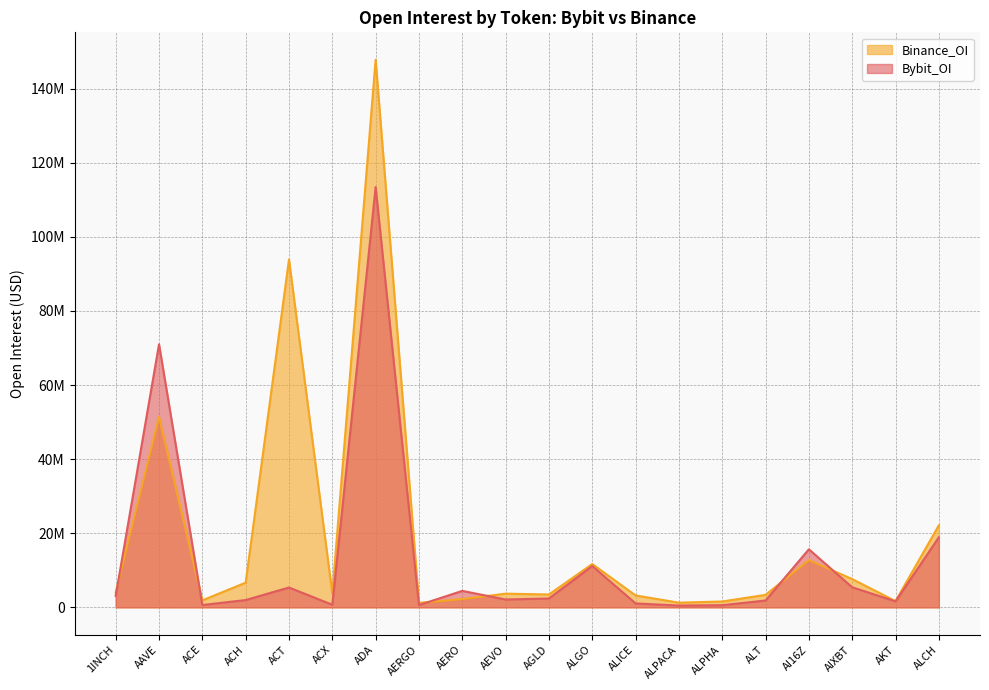

List the series in order of their peak value, lowest first.

Bybit_OI, Binance_OI